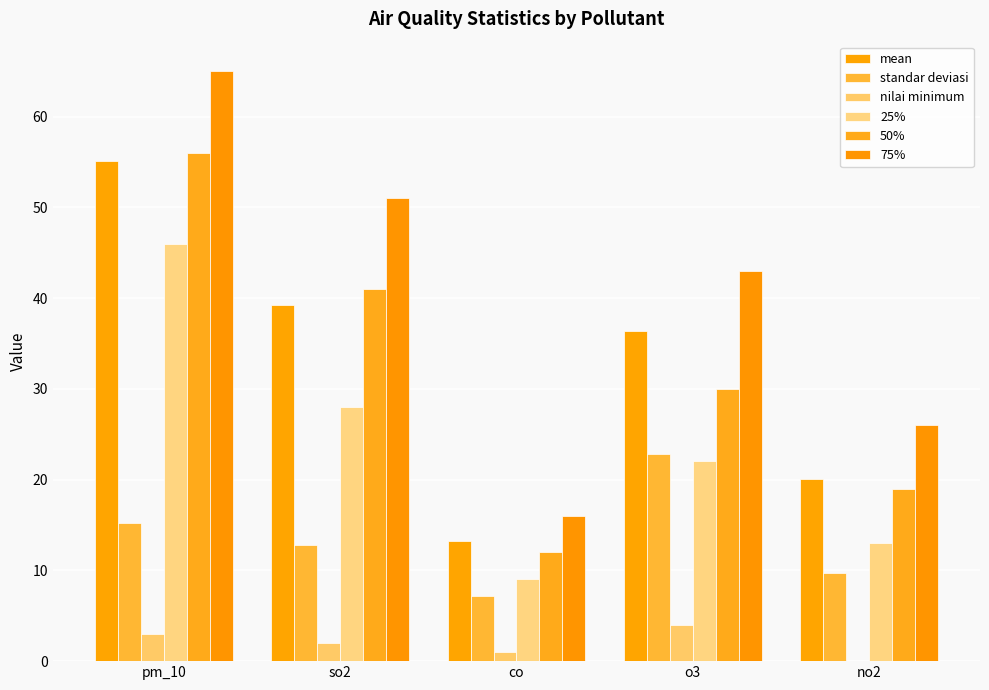

Between pm_10 and so2, which is larger?

pm_10